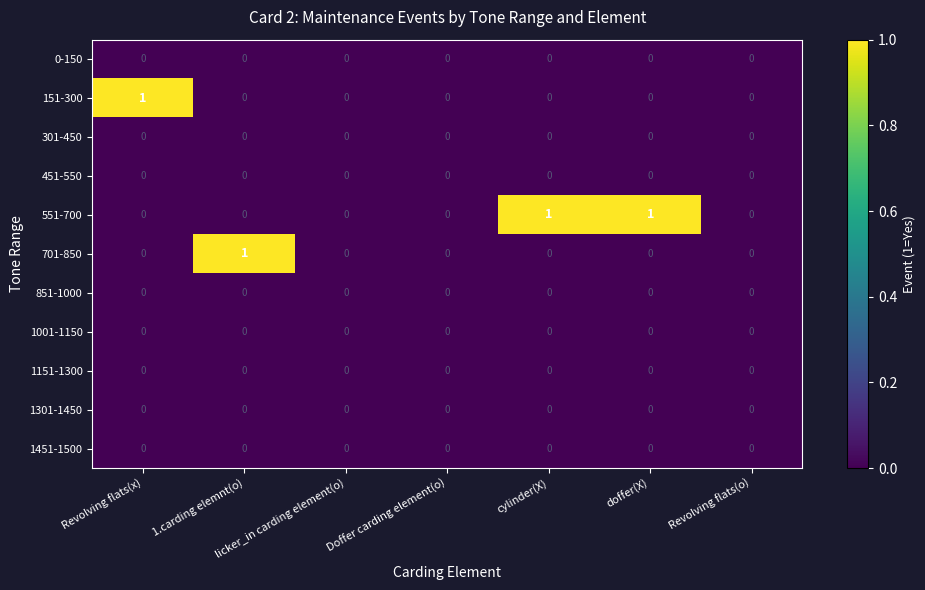

True or false: 1151-1300 has a value of 0 at doffer(X).

True